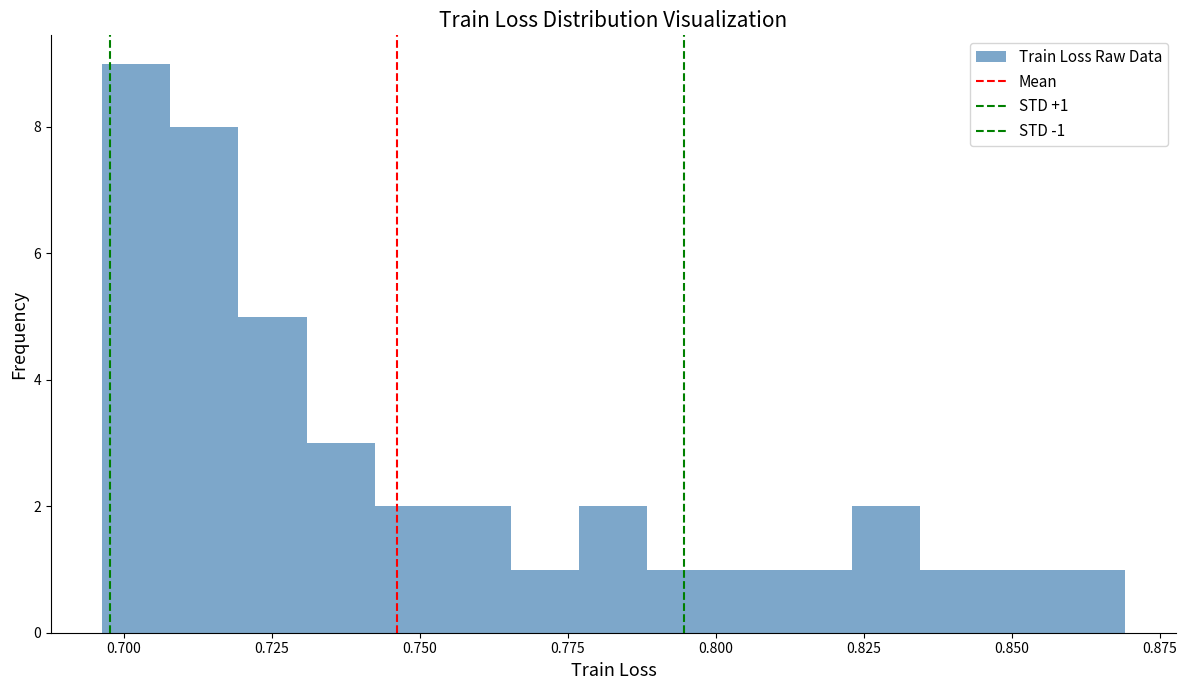

Around what value on the x-axis is the tallest bar? Give the approximate position of its centre, as read against the axis.

0.700